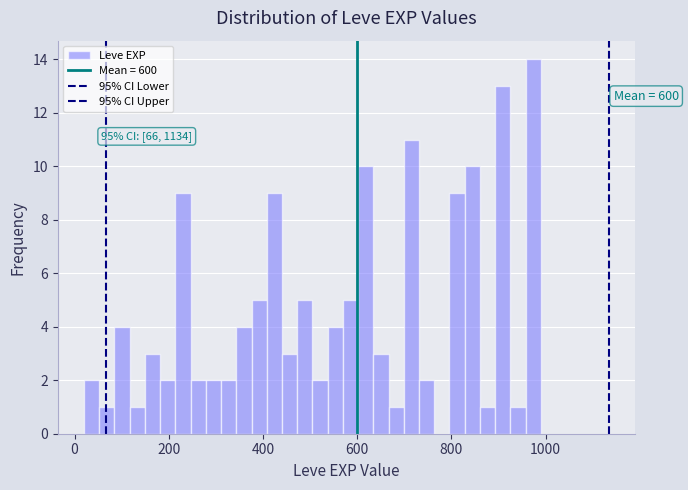

Around what value on the x-axis is the tallest bar? Give the approximate position of its centre, as read against the axis.

980